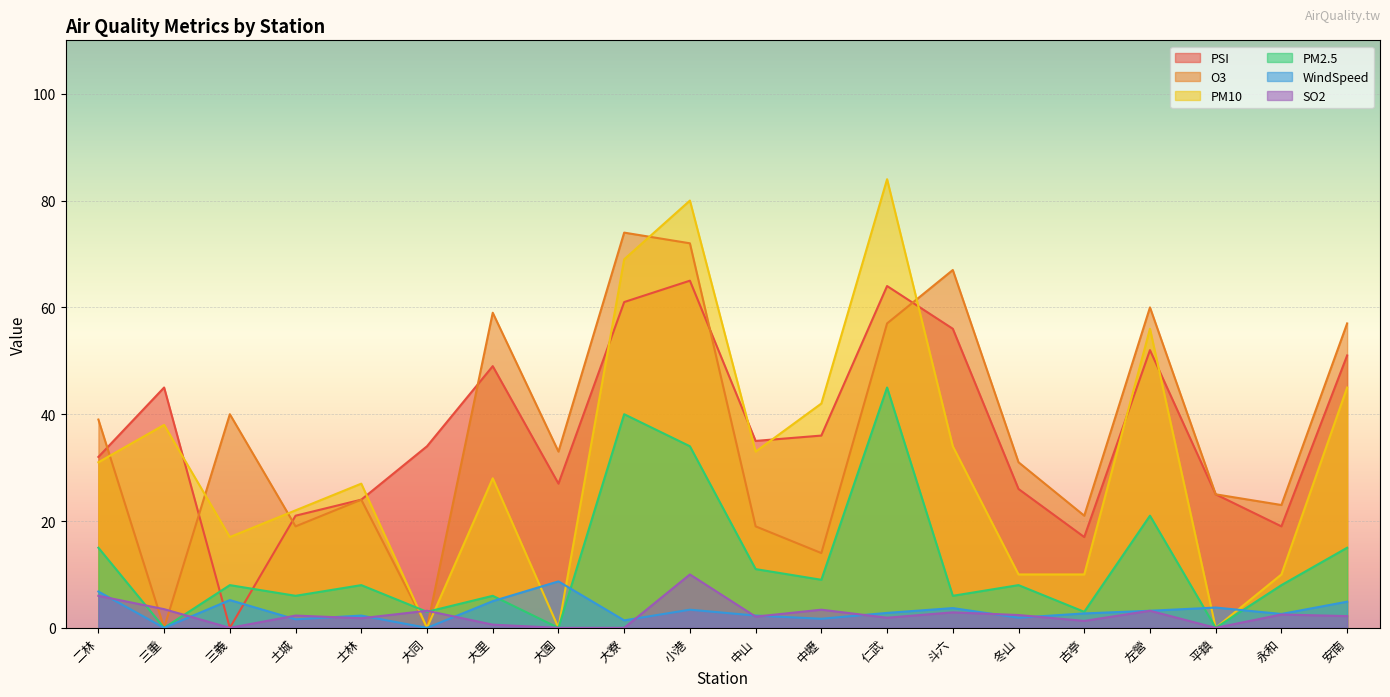

Which series has the largest range (max minus min)?

PM10